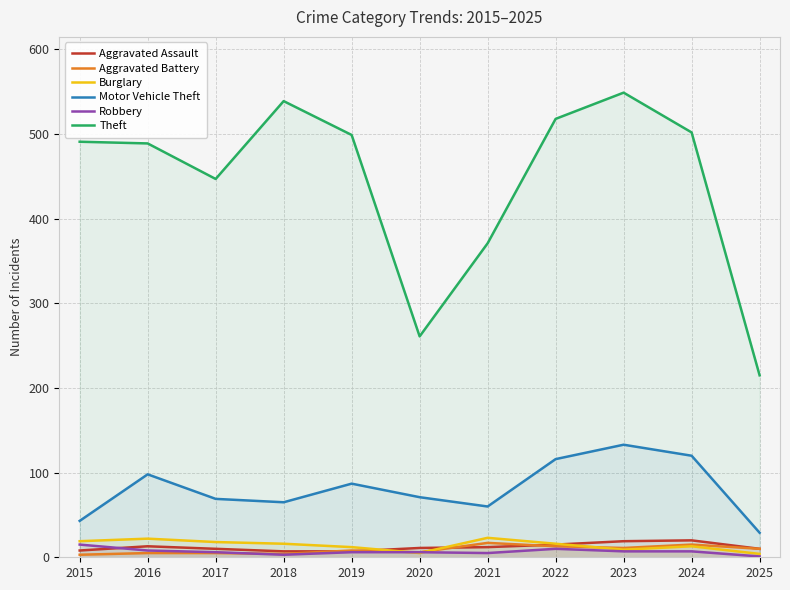

Does the chart have visible grid lines?

Yes